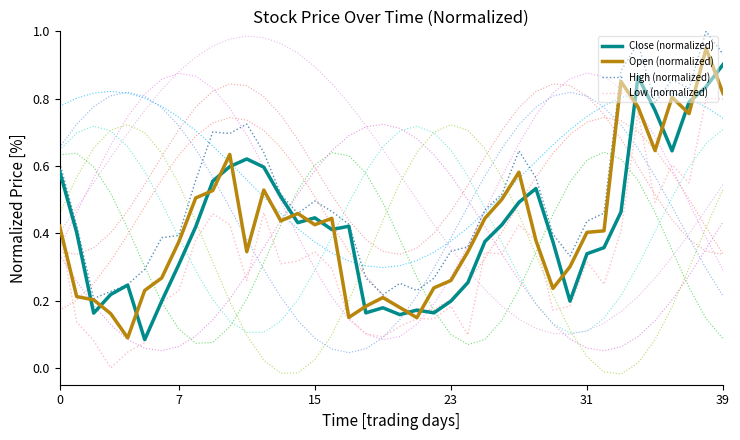

What are all the series names shown in the legend?

Close (normalized), Open (normalized), High (normalized), Low (normalized)